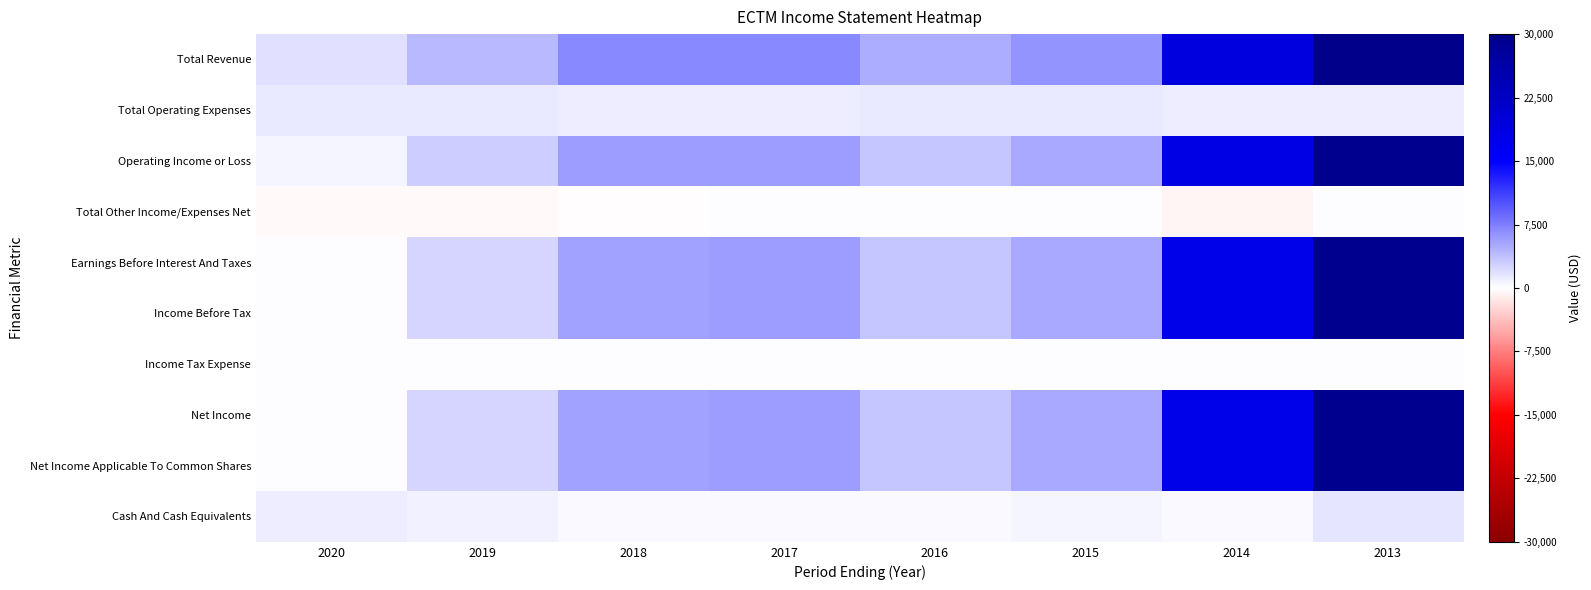

List the series in order of their peak value, highest first.

Total Revenue, Operating Income or Loss, Earnings Before Interest And Taxes, Income Before Tax, Net Income, Net Income Applicable To Common Shares, Cash And Cash Equivalents, Total Operating Expenses, Total Other Income/Expenses Net, Income Tax Expense